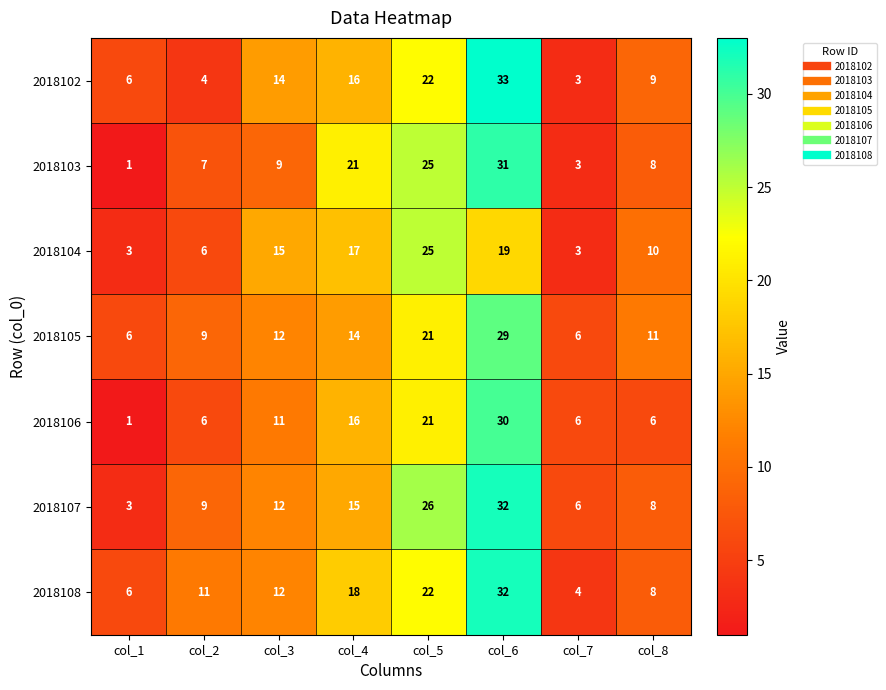

Count the number of data series in this chart.

7